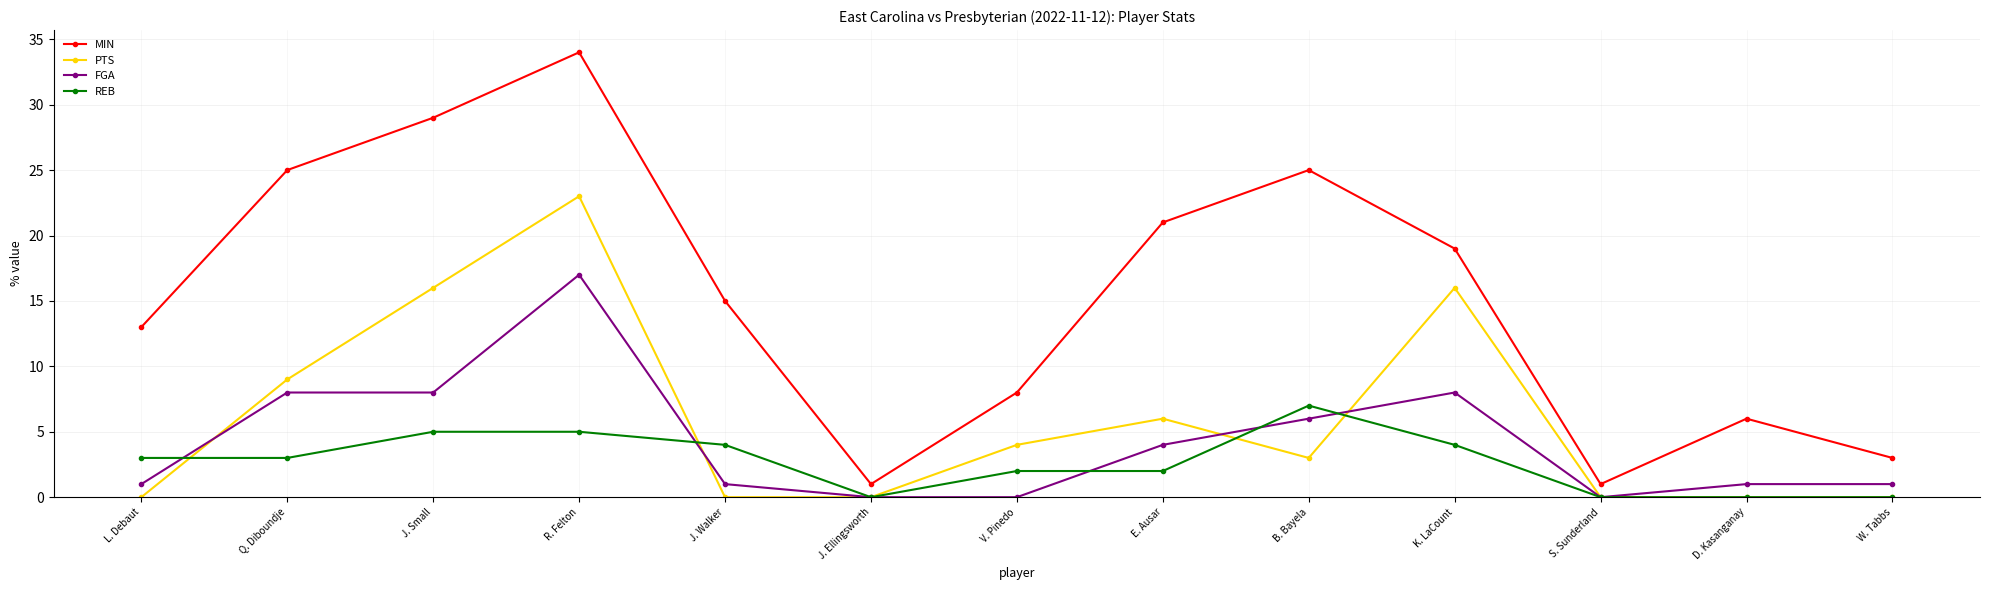

True or false: FGA and MIN cross at least once.

False